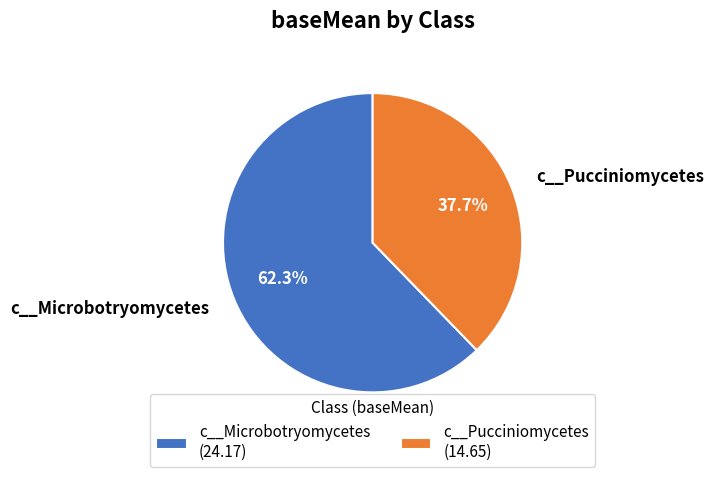

Which category has the biggest portion of the pie?

c__Microbotryomycetes